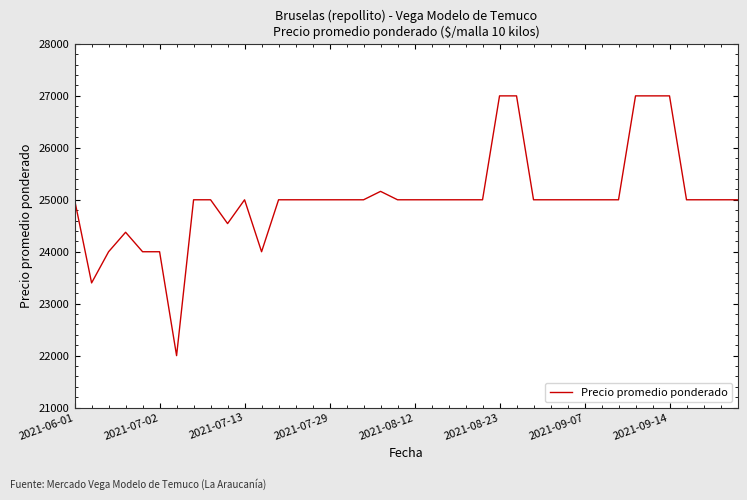

What is the difference between the maximum and minimum values?

5000